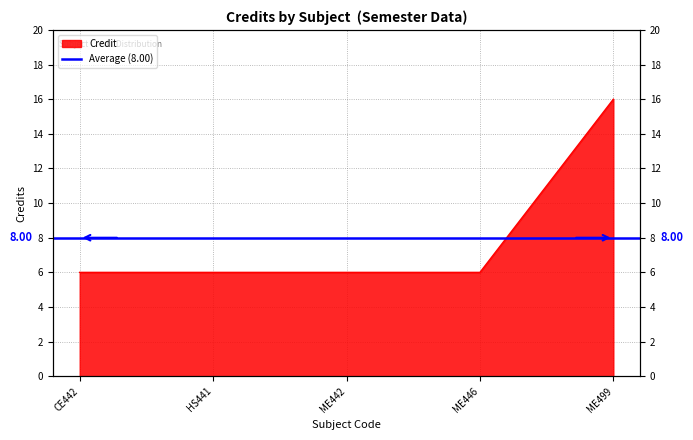

What is the approximate value at HS441, to the nearest 5?

5